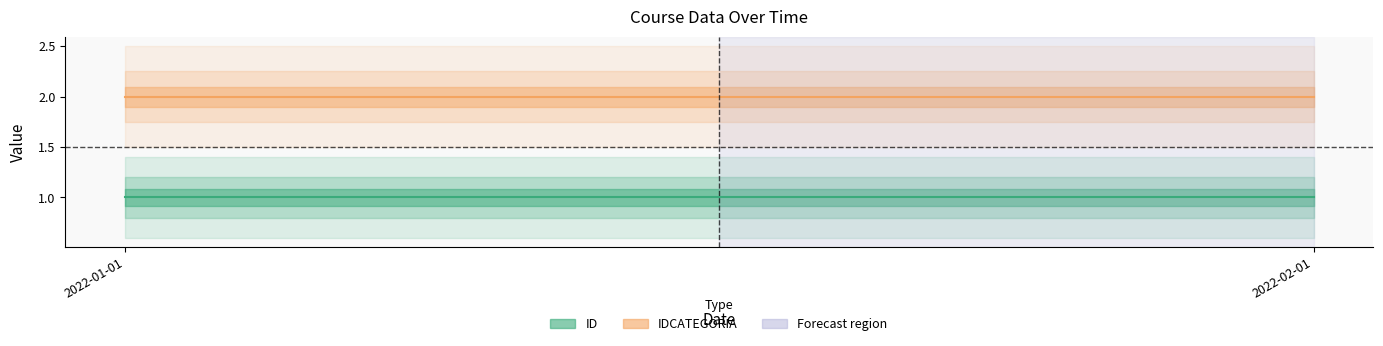

Which series changed the most between 2022-01-01 and 2022-02-01?

ID